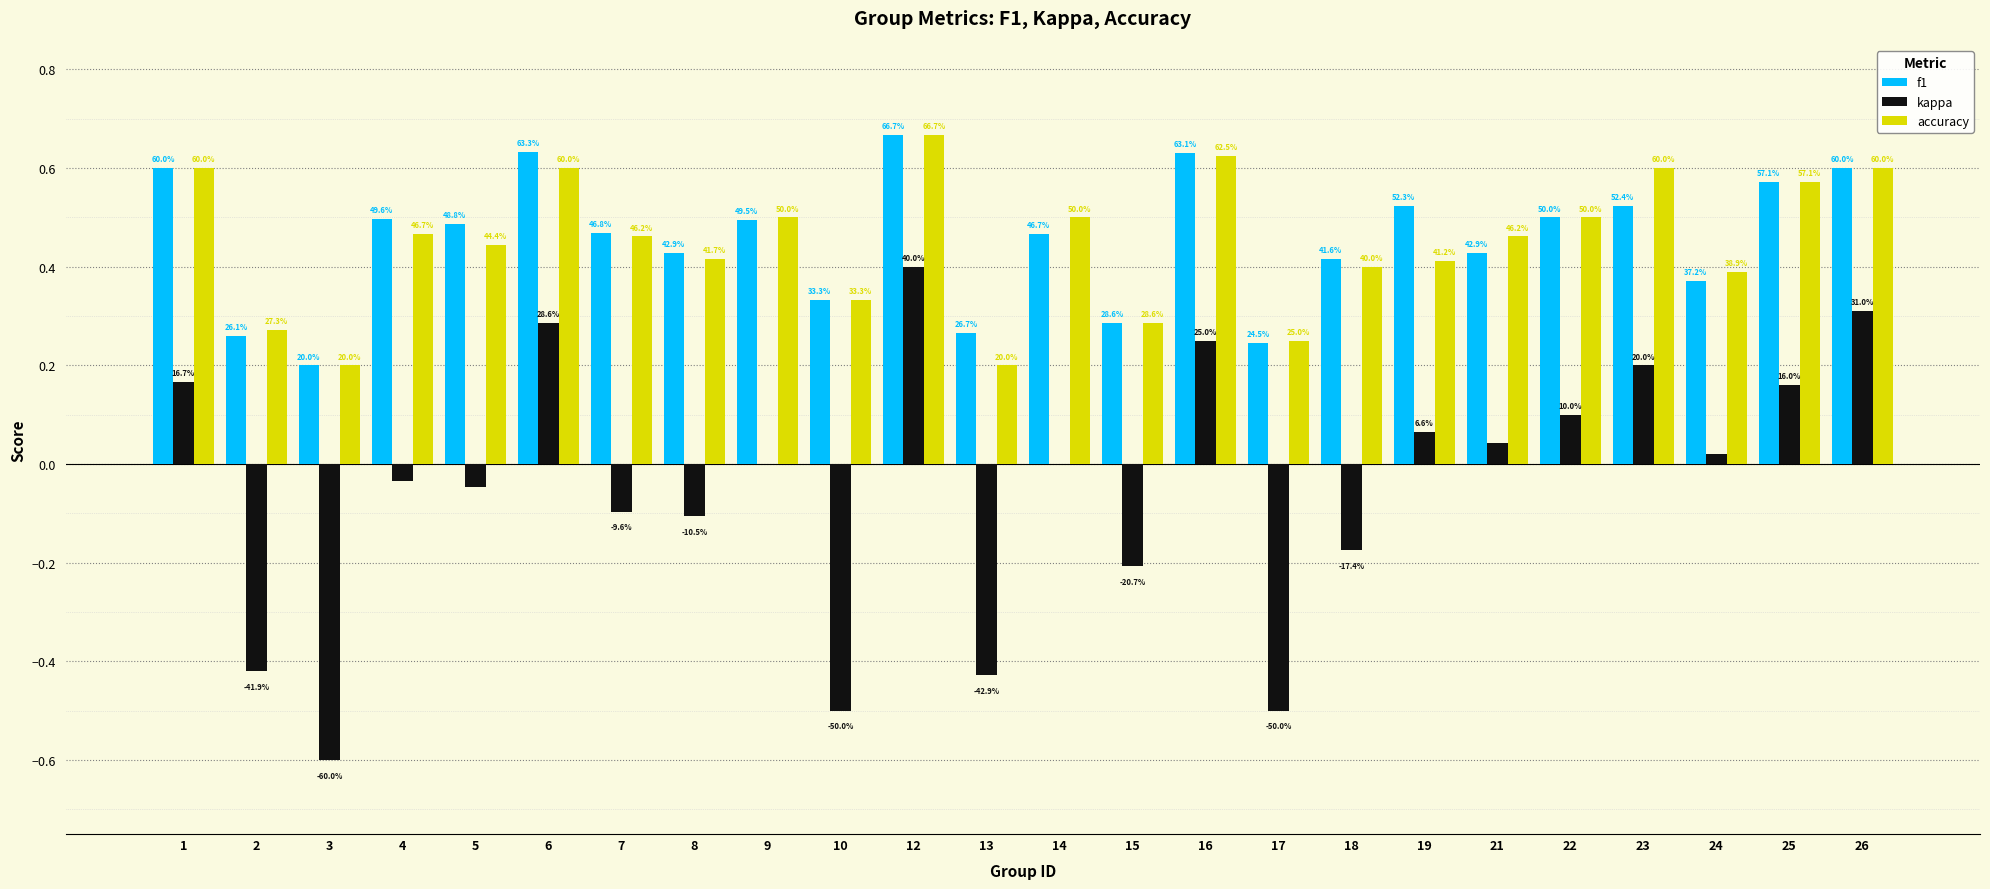

Are the bars horizontal?

No